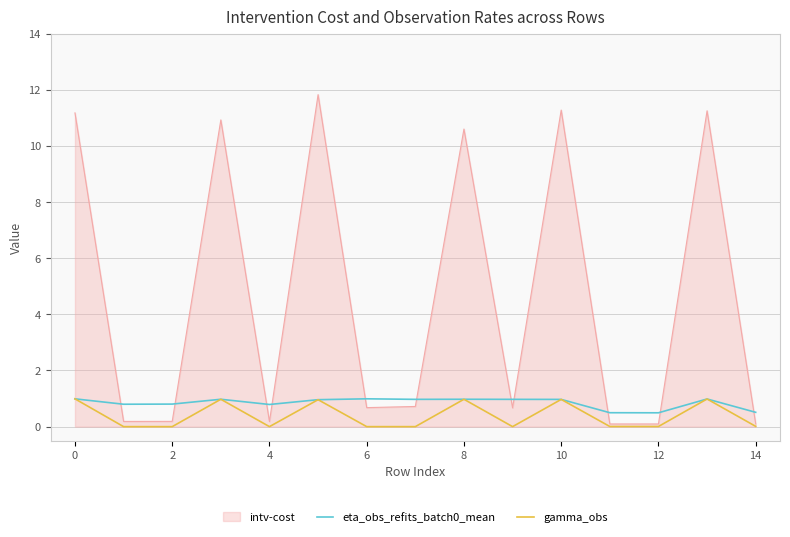

Which series has the largest total across all categories?

intv-cost